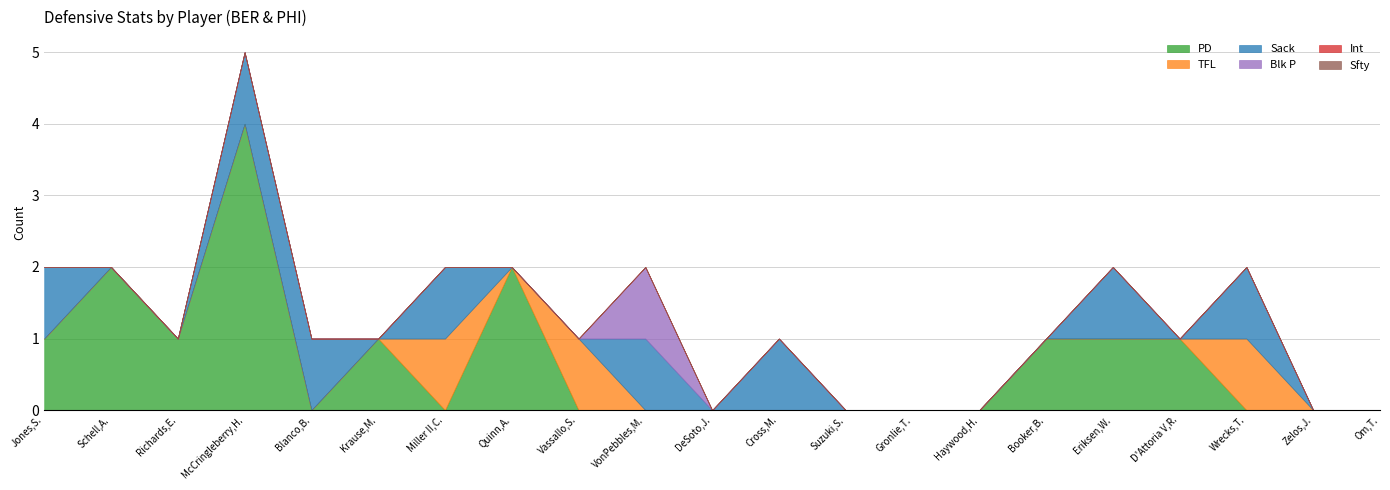

What is the sum of all PD values?

14